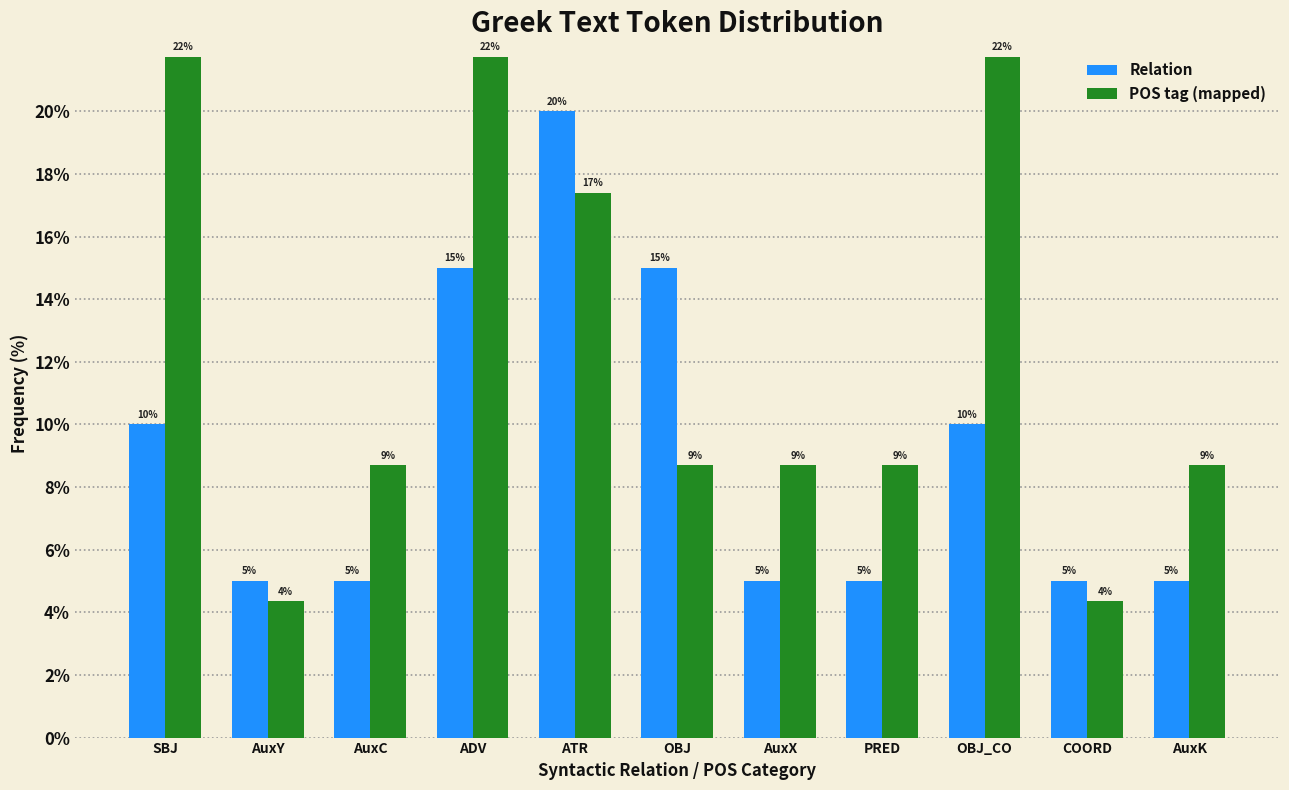

At how many categories does at least one series exceed 18?

4